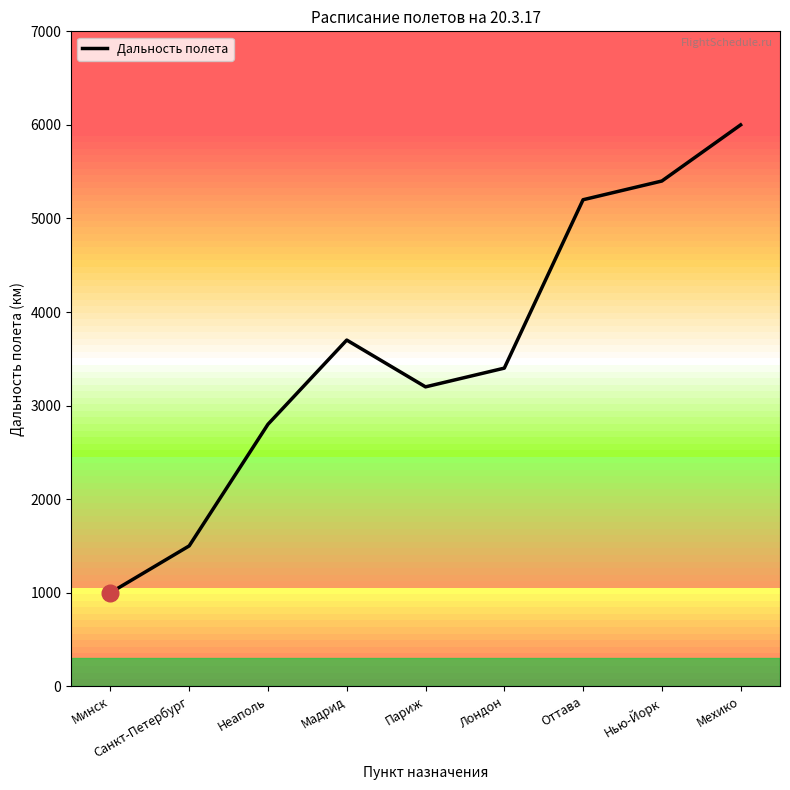

Is it true that the value at Нью-Йорк is 7839?

False